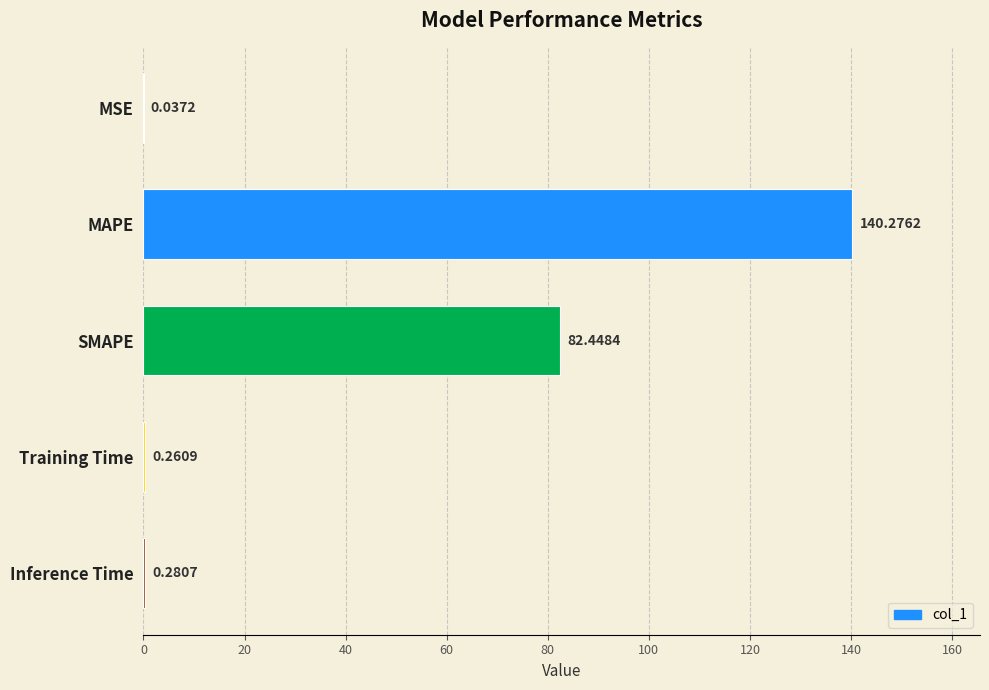

What is the sum of the values at Training Time and SMAPE?

82.7